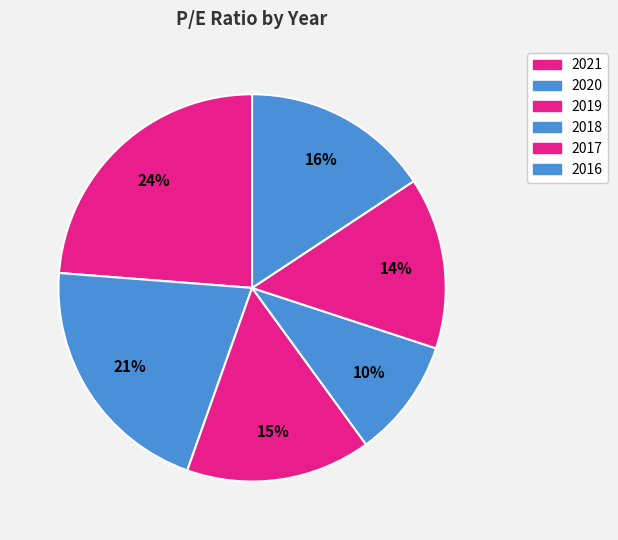

Which slice is the largest?

2021